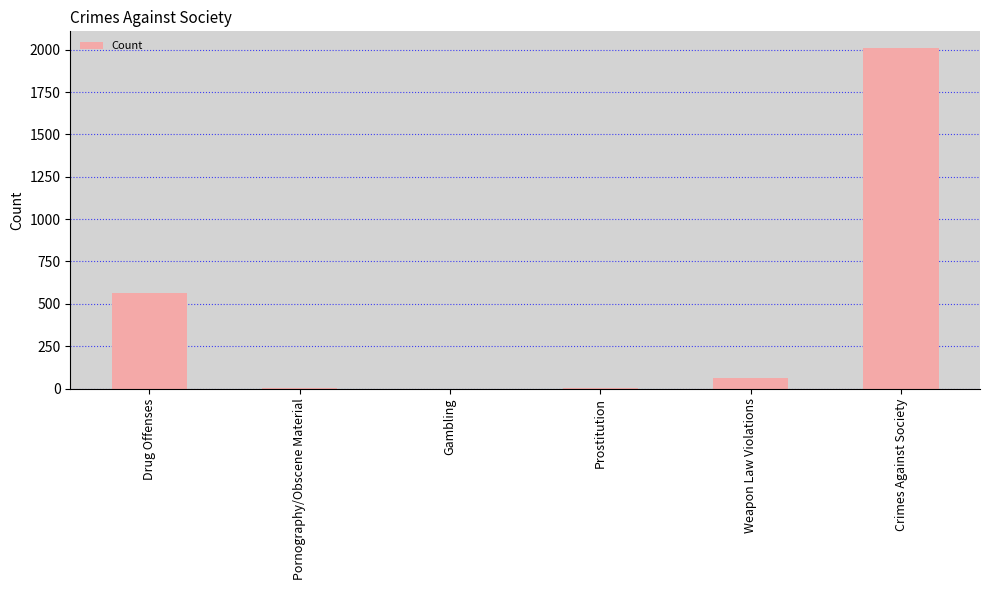

What is the change in value from Gambling to Crimes Against Society?

+2008